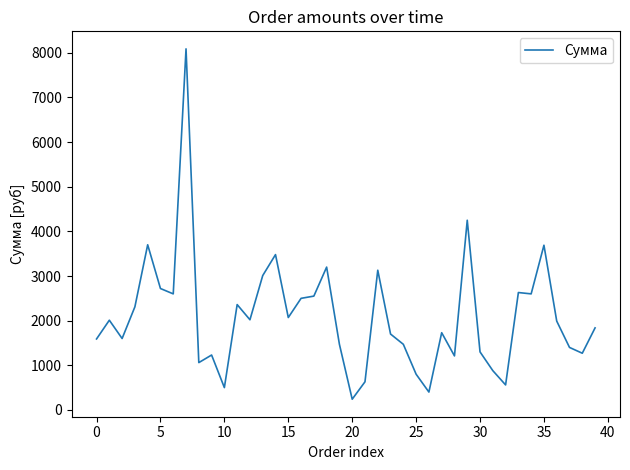

What is the difference between the maximum and minimum values?

7850